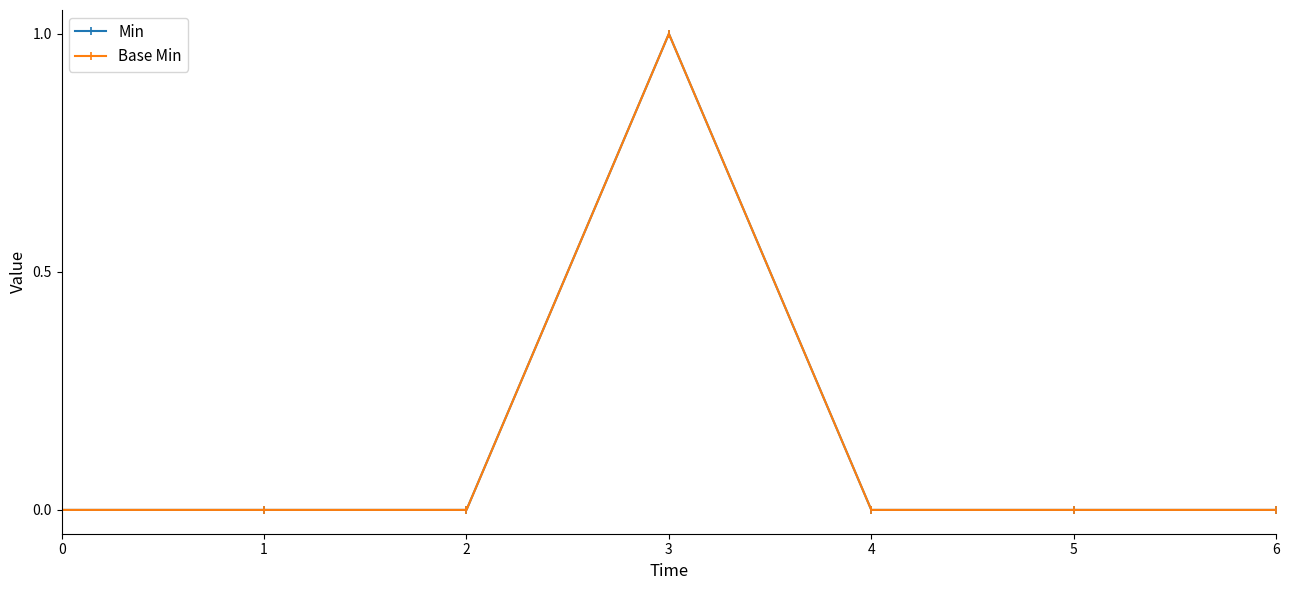

At which category does Base Min reach its first local peak?

3